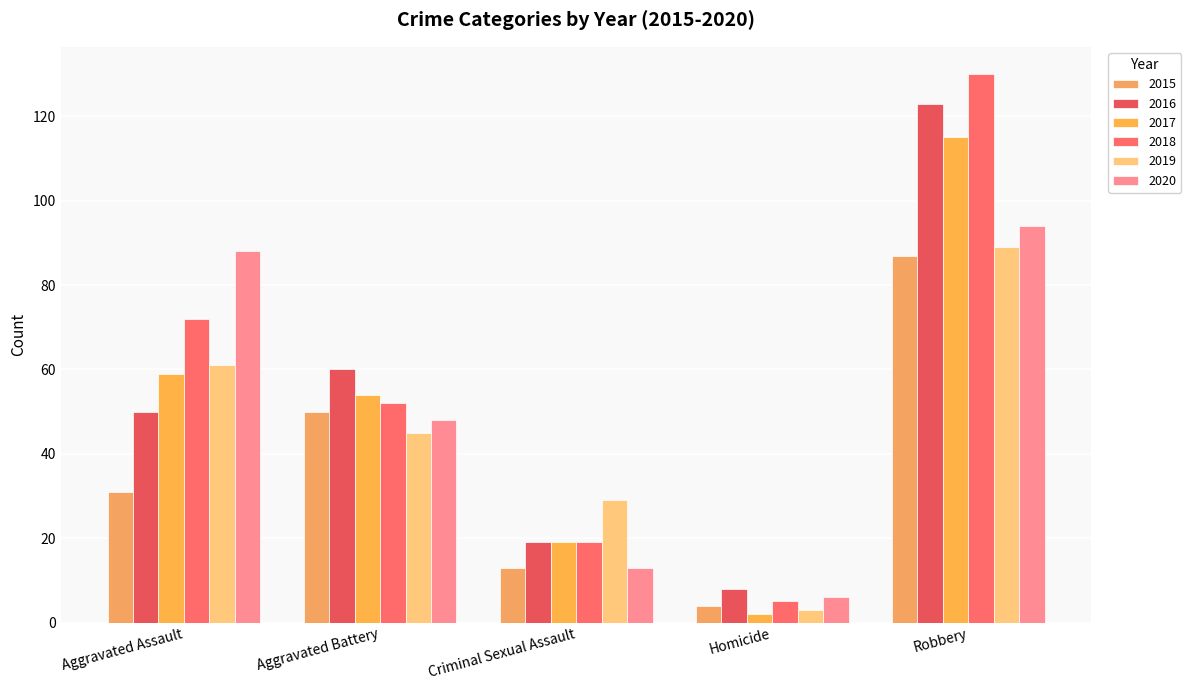

How many series are shown in this chart?

6